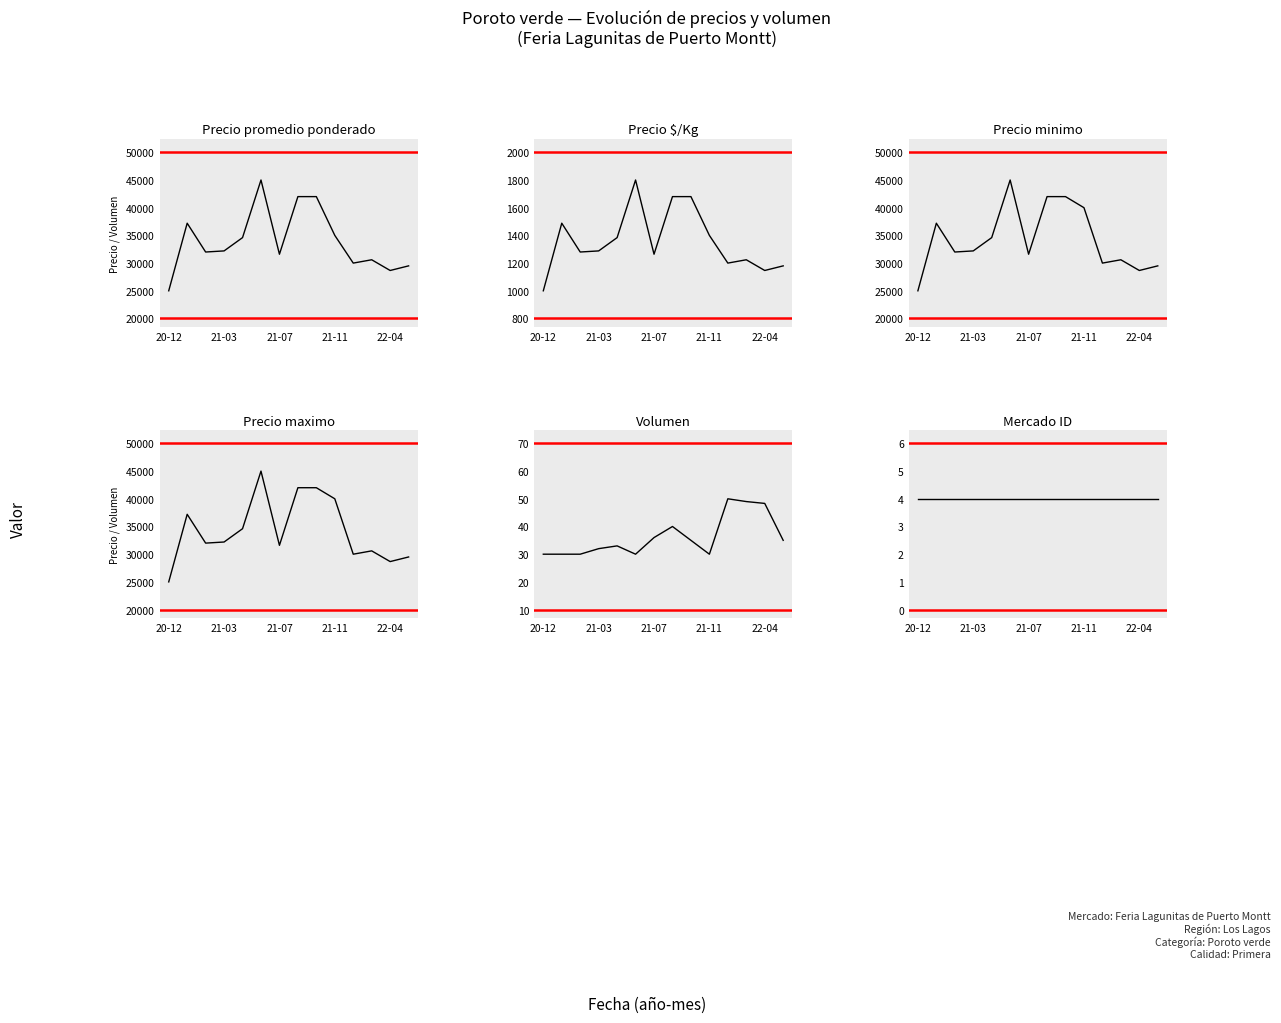

What is the smallest value displayed?

4.0